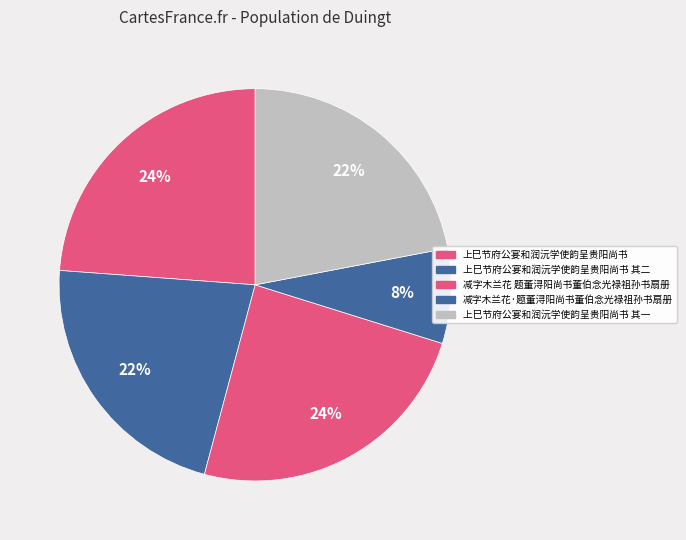

Does any single category account for the majority?

No